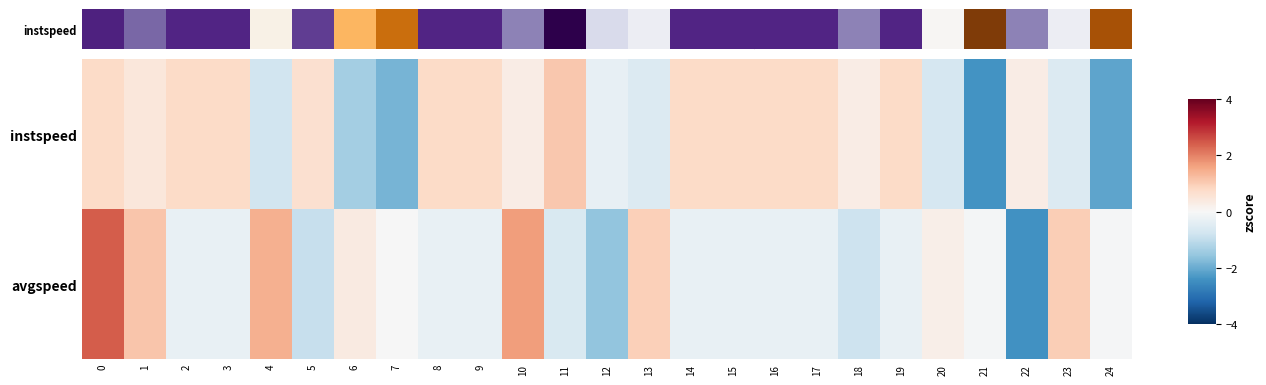

At how many categories does at least one series exceed -1?

25